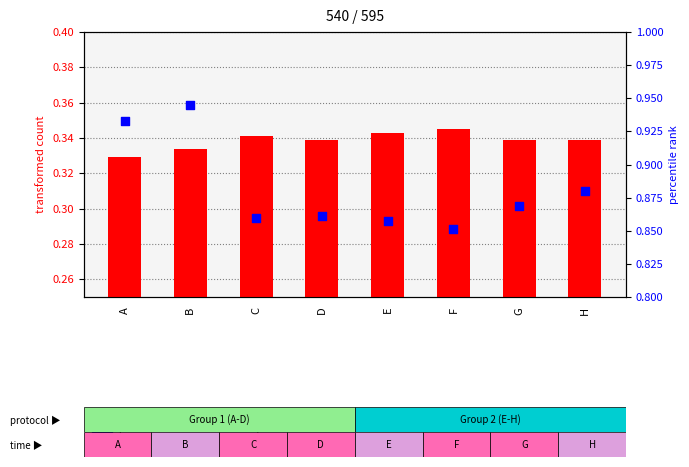

What is the total value across all series at F?

1.2